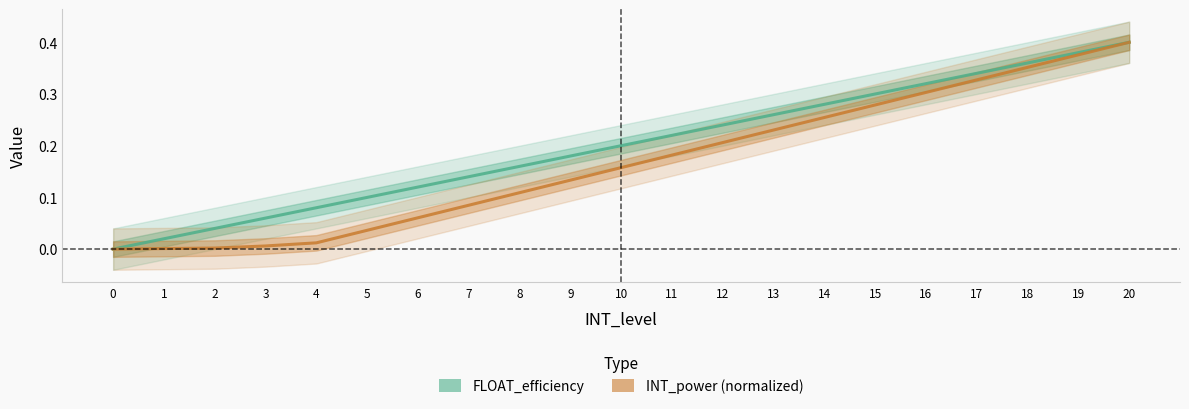

How many lines are shown in the chart?

2